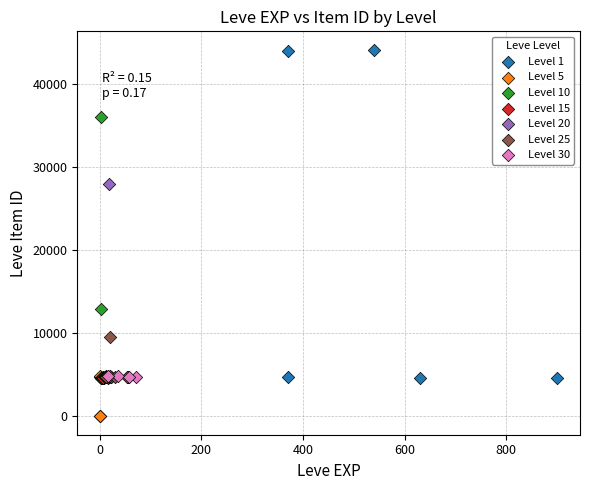

Which series has the widest spread of Y values?

Level 1